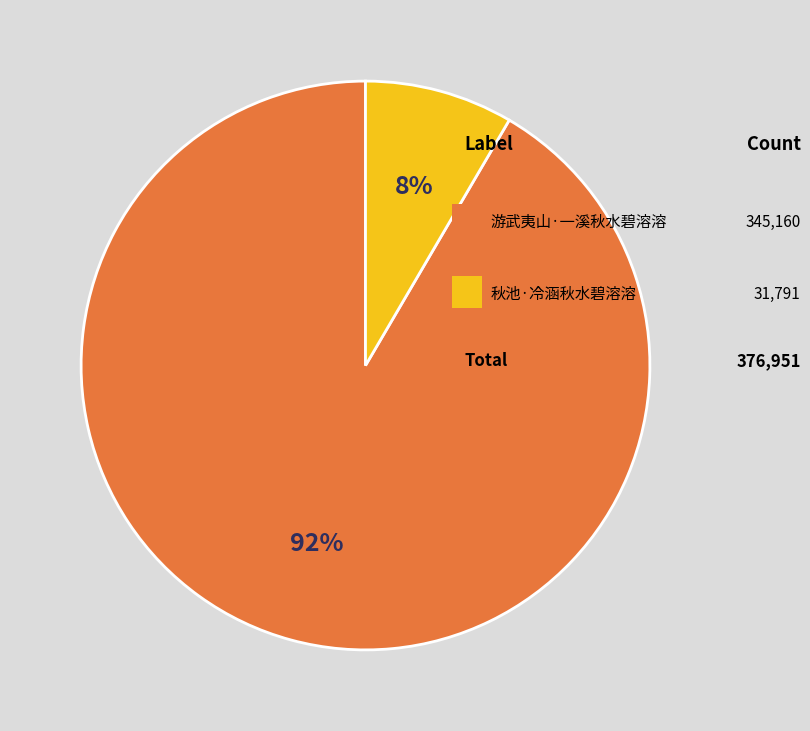

To the nearest percent, what is the average slice percentage?

50%